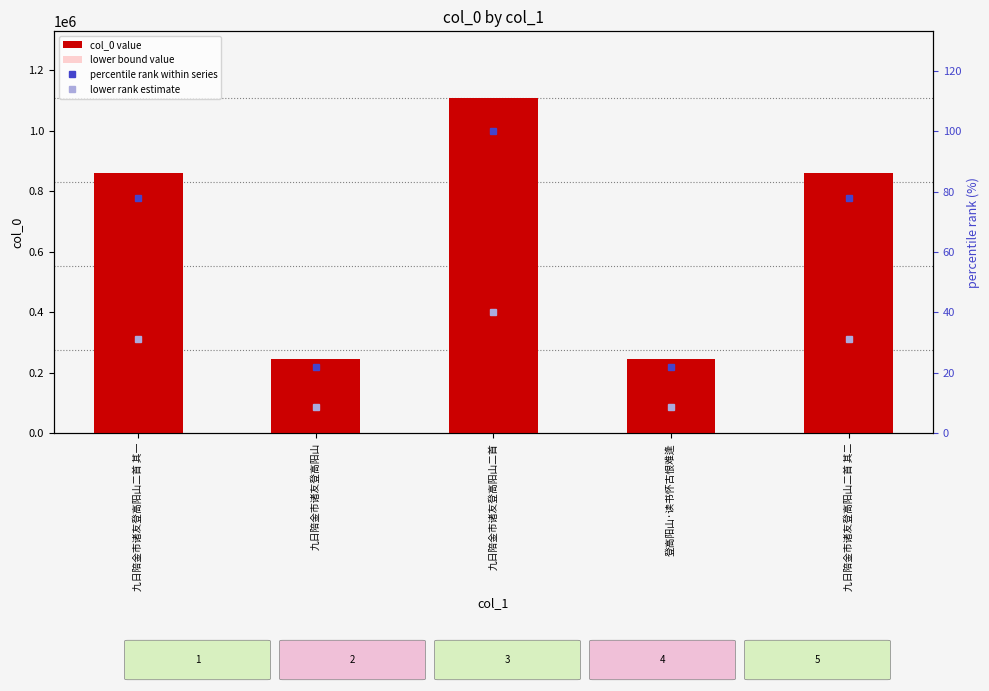

Is the value of lower bound value at 登高阳山·读书怀古恨难逢 greater than the value of percentile rank within series at 九日陪金市诸友登高阳山二首?

Yes